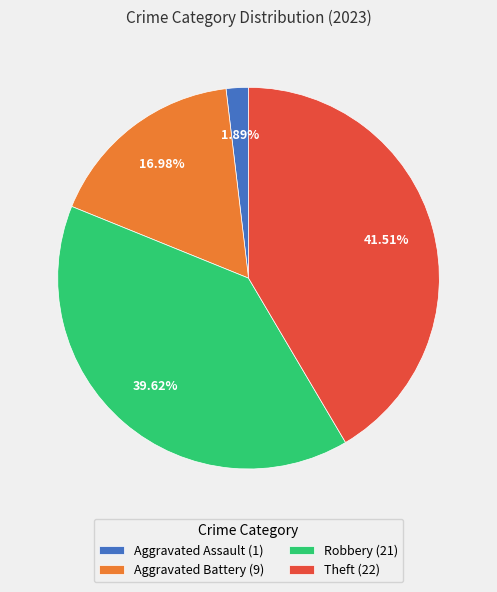

What percentage do Theft and Aggravated Assault together represent?

43.4%